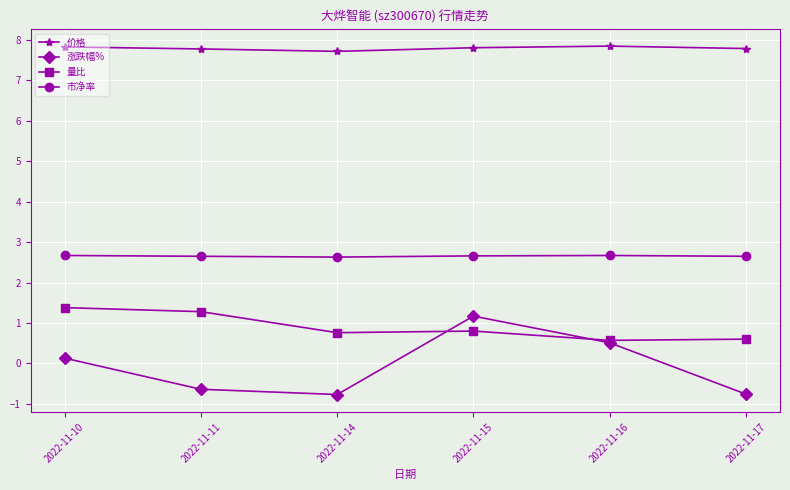

What is the smallest value displayed?

-0.8